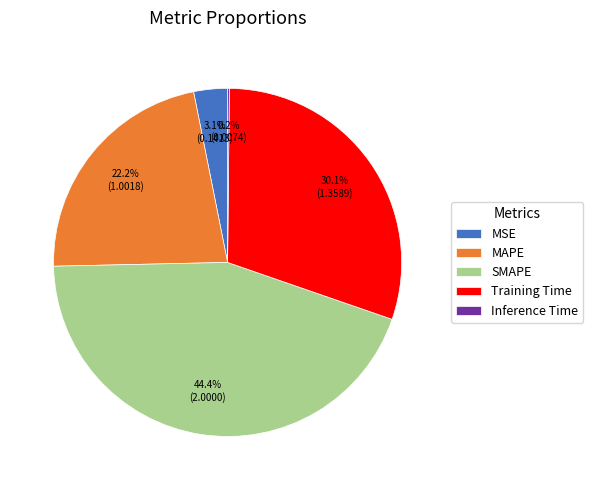

Which category has the biggest portion of the pie?

SMAPE